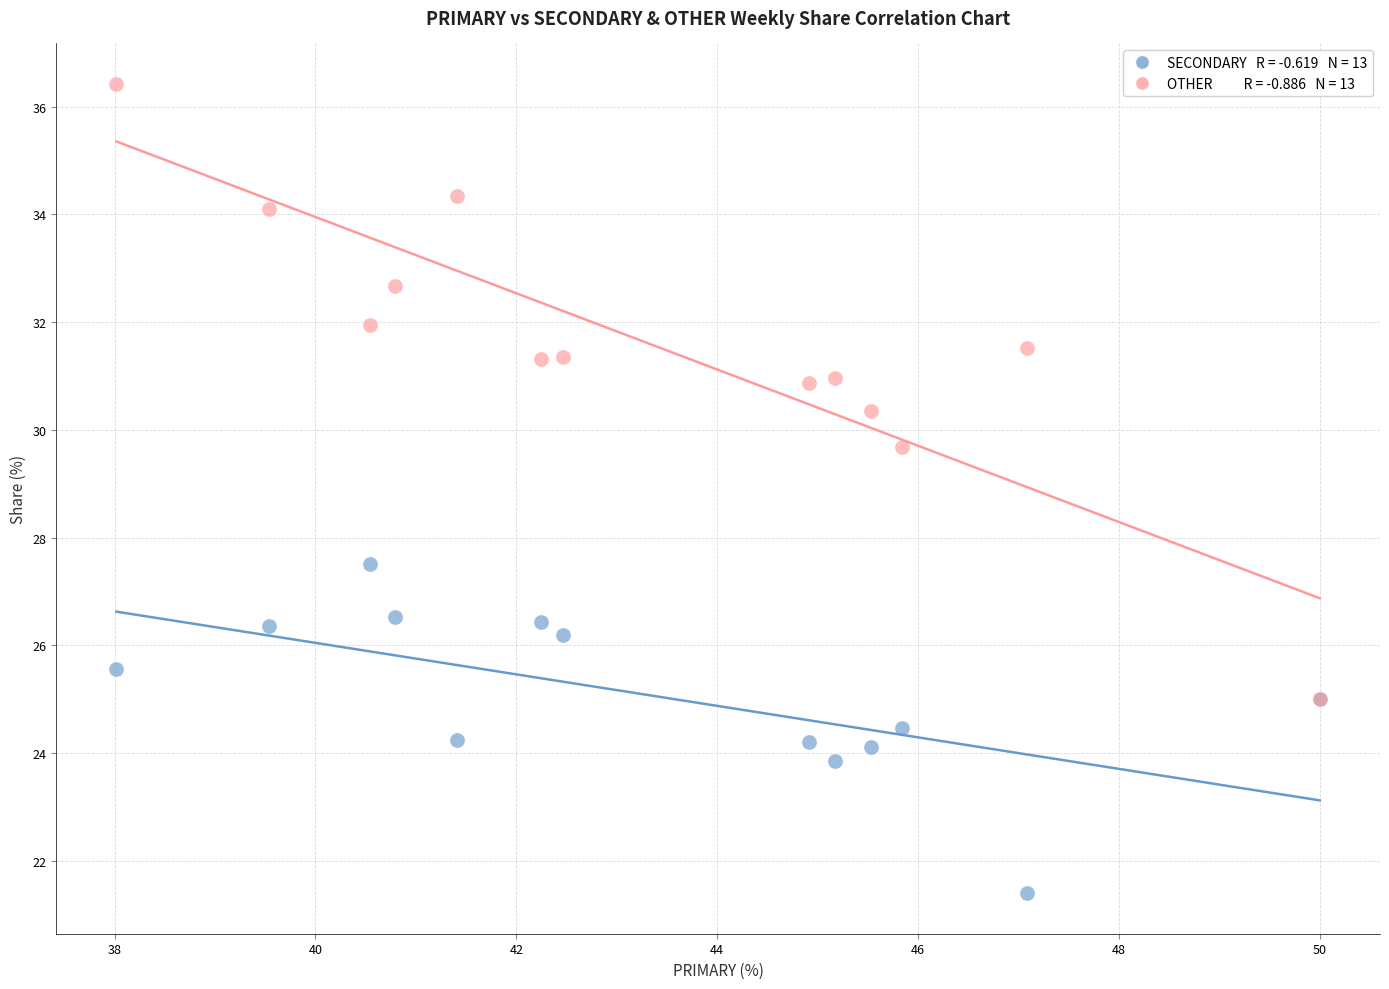

Across all series, what Y value is closest to 28?

27.5